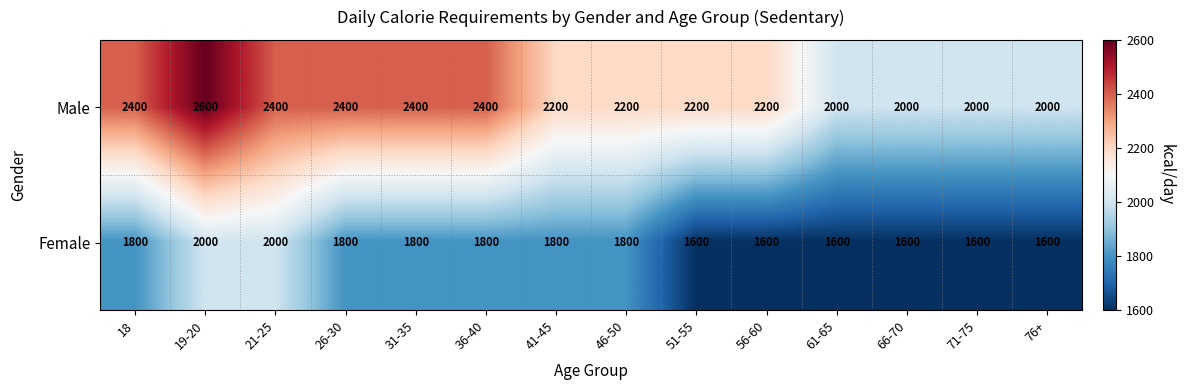

Rank the series by their maximum value, from lowest to highest.

Female, Male